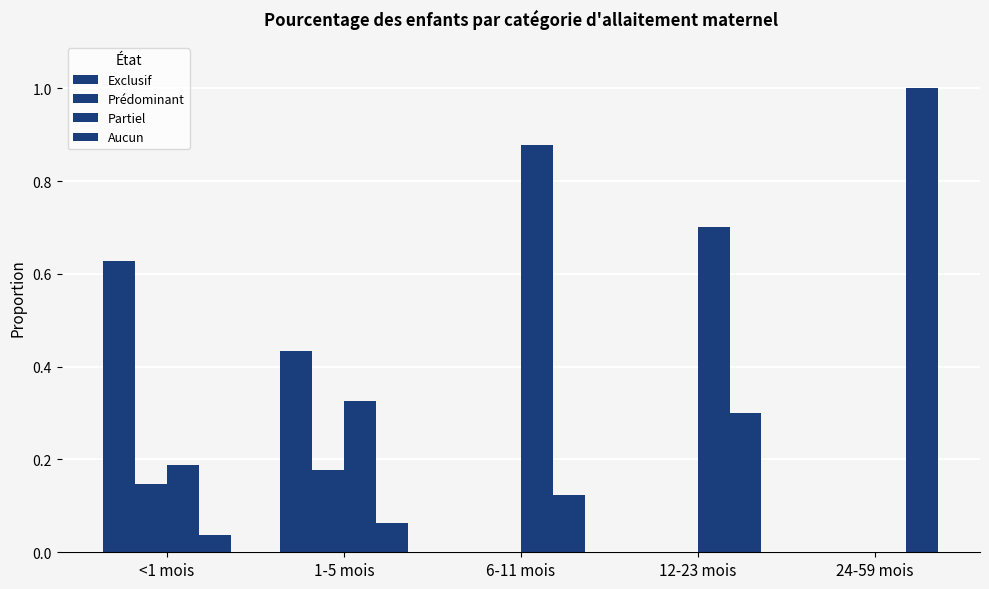

What is the label of the 5th bar from the left?

24-59 mois